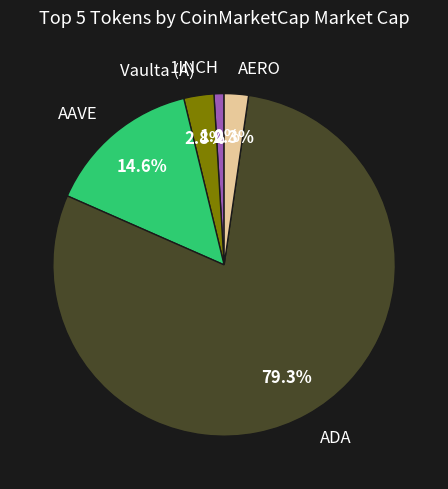

To the nearest percent, what is the difference between the largest and smallest slice percentages?

78%